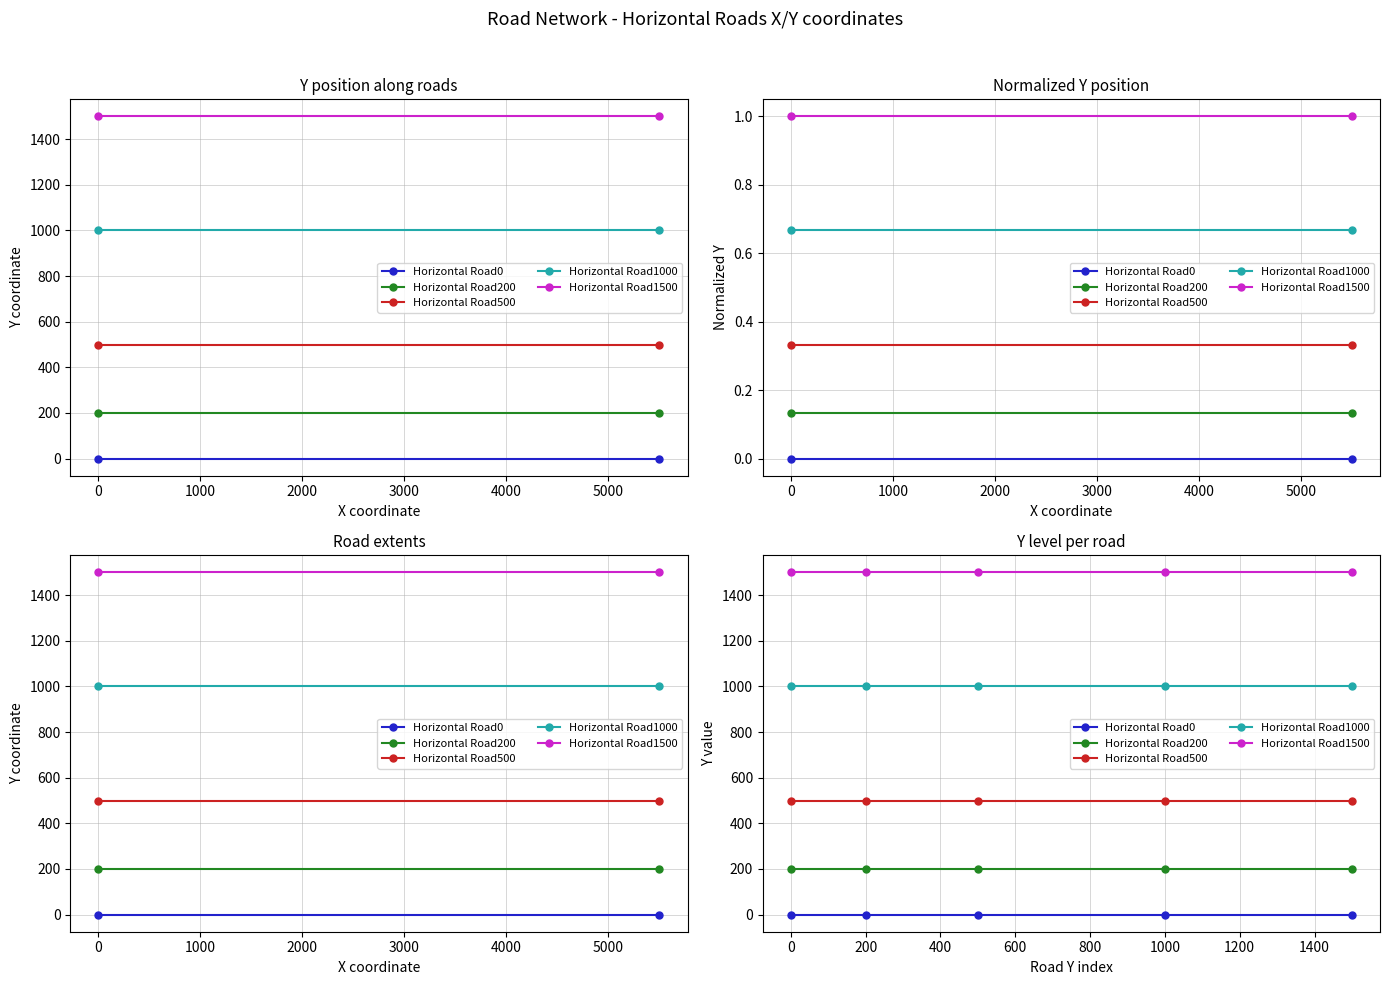

What are all the series names shown in the legend?

Horizontal Road0, Horizontal Road200, Horizontal Road500, Horizontal Road1000, Horizontal Road1500